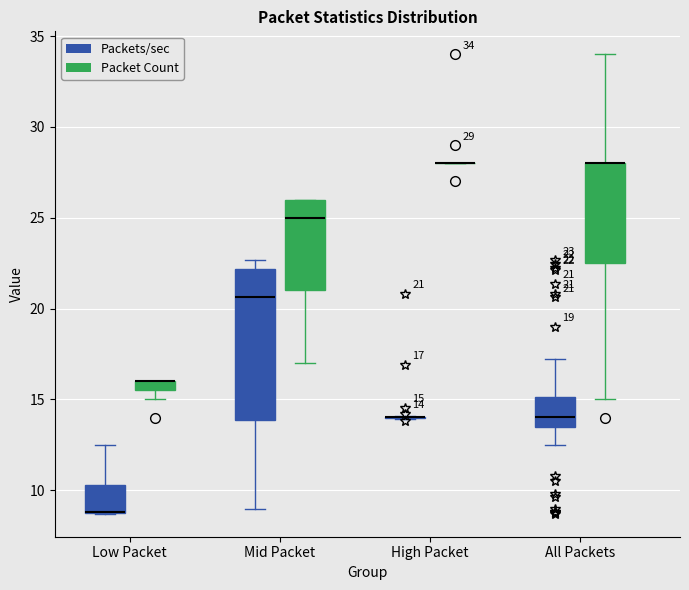

Which box is the tallest, from its lower edge to its upper edge?

Mid Packet (Packets/sec)